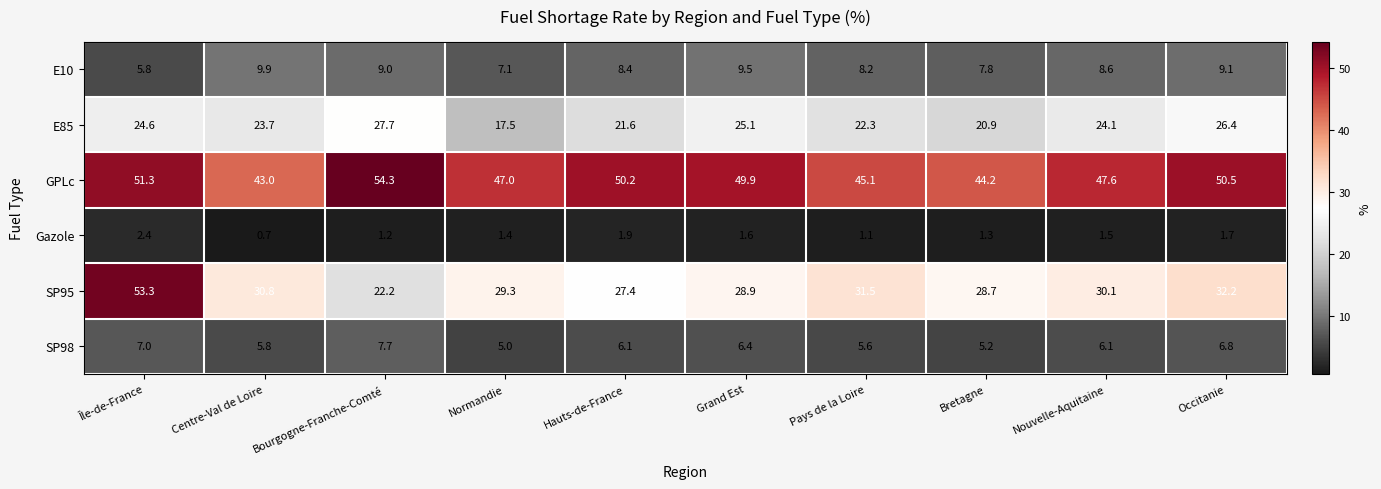

At which category is the sum across all series the highest?

Île-de-France